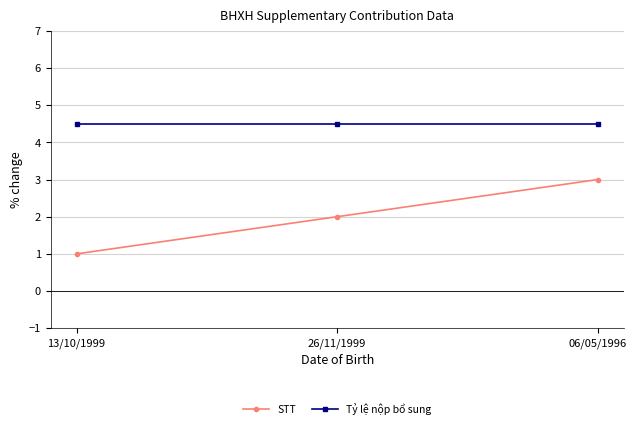

Which series changed the most between 26/11/1999 and 06/05/1996?

STT